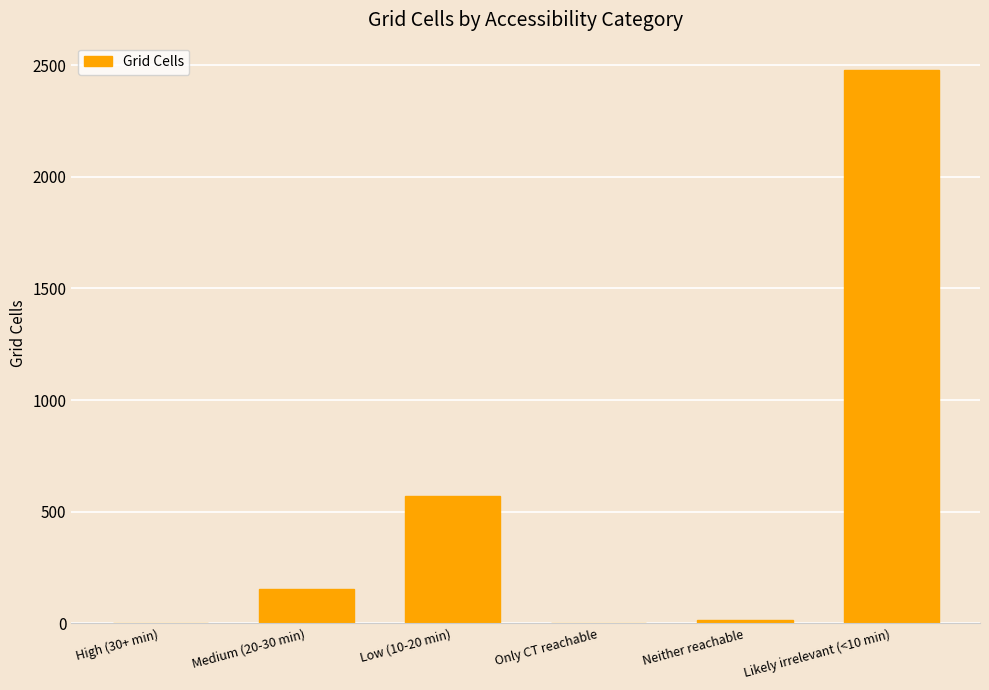

Which has a higher value, Only CT reachable or Likely irrelevant (<10 min)?

Likely irrelevant (<10 min)